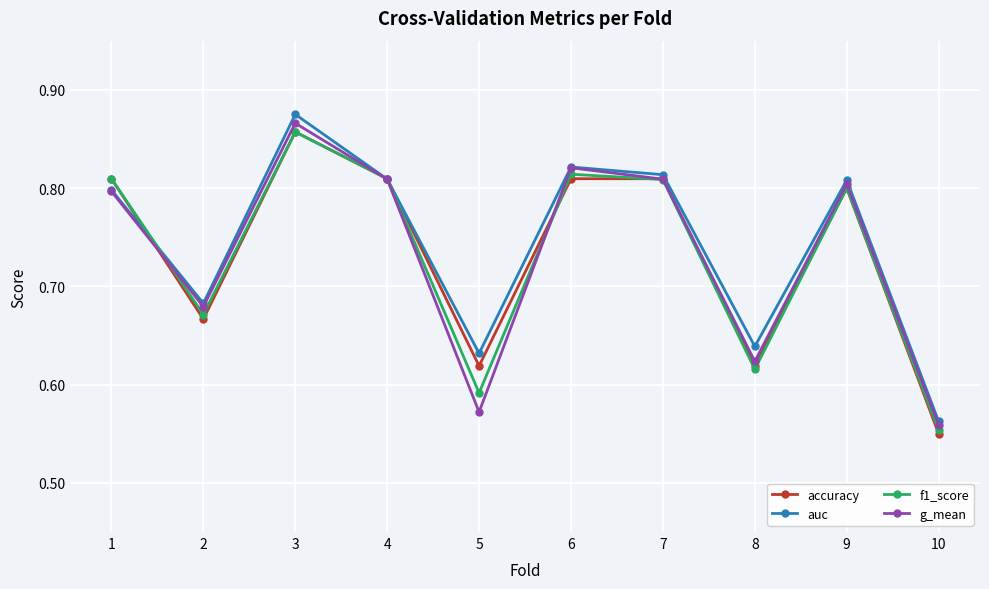

After their last crossing, which series has the higher values: accuracy or auc?

auc